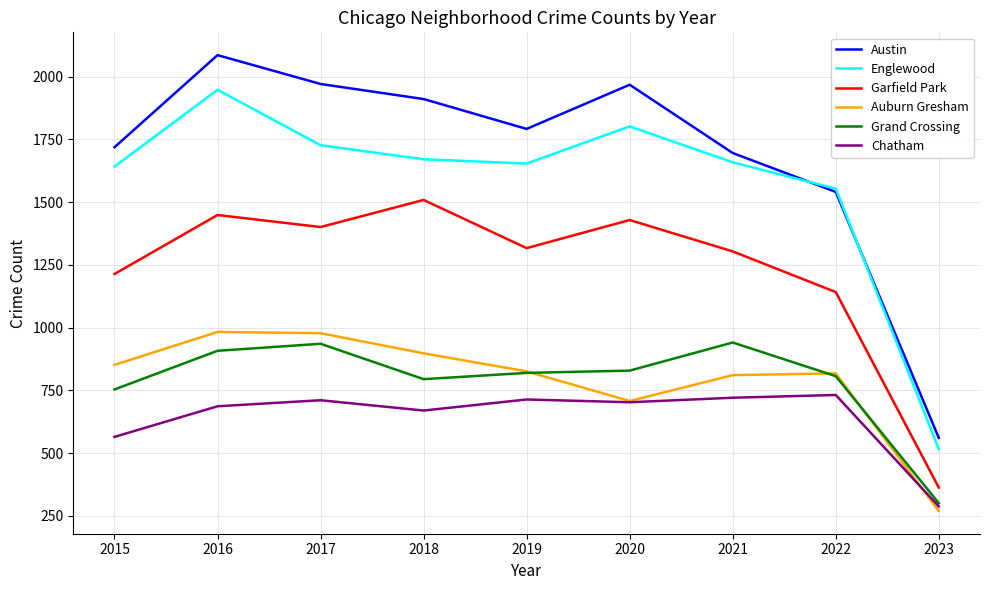

Where is Englewood nearest to the value 1232?

2022